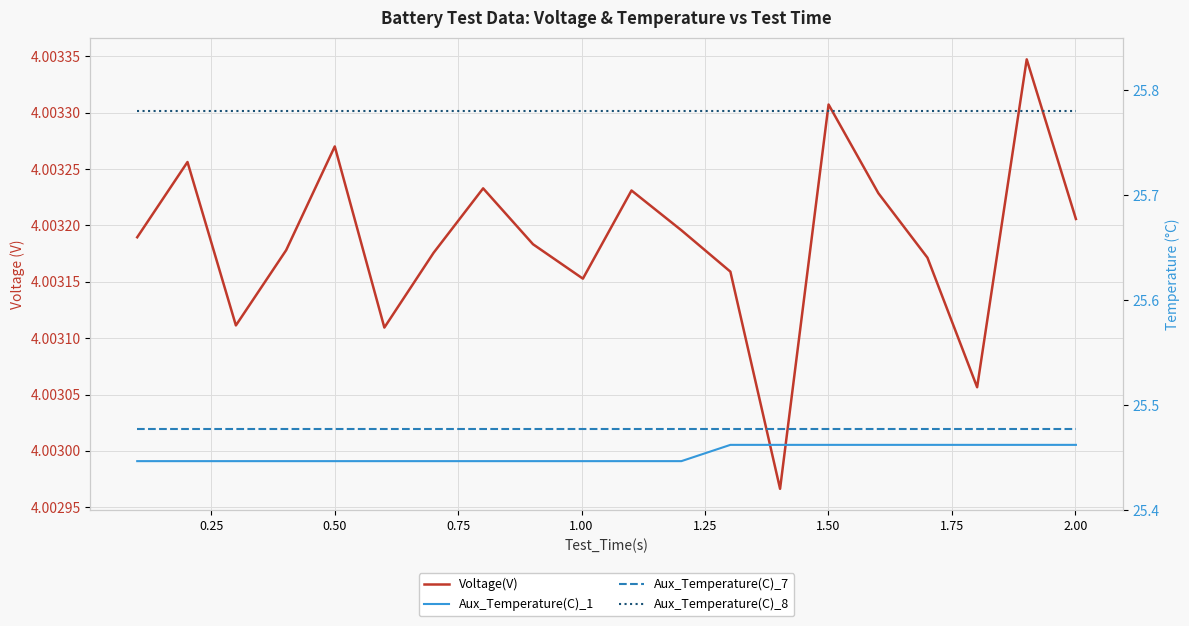

True or false: Voltage(V) and Aux_Temperature(C)_1 intersect in this chart.

False